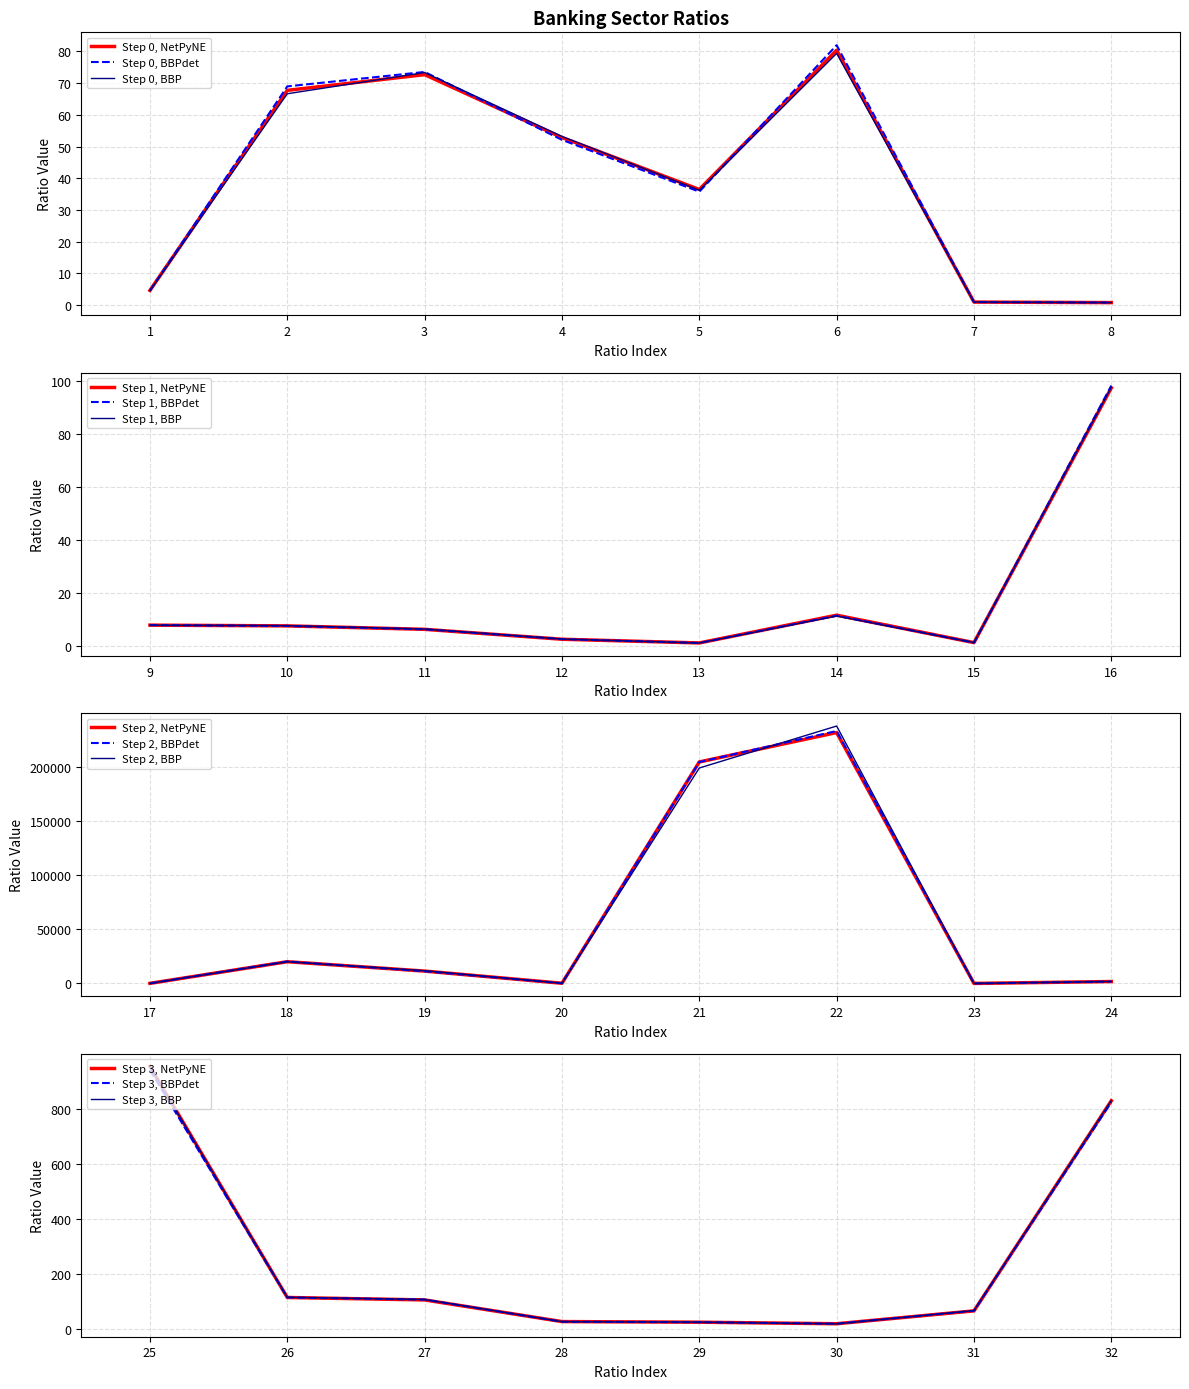

The chart shows a value of 104.5 at 27. True or false?

True